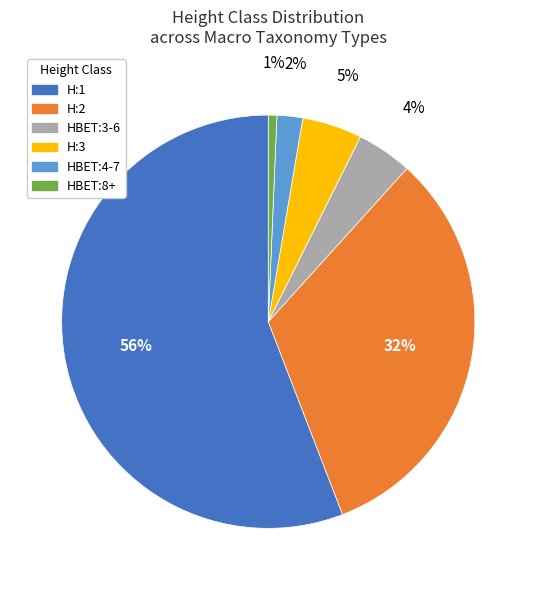

To the nearest percent, what is the average slice percentage?

17%